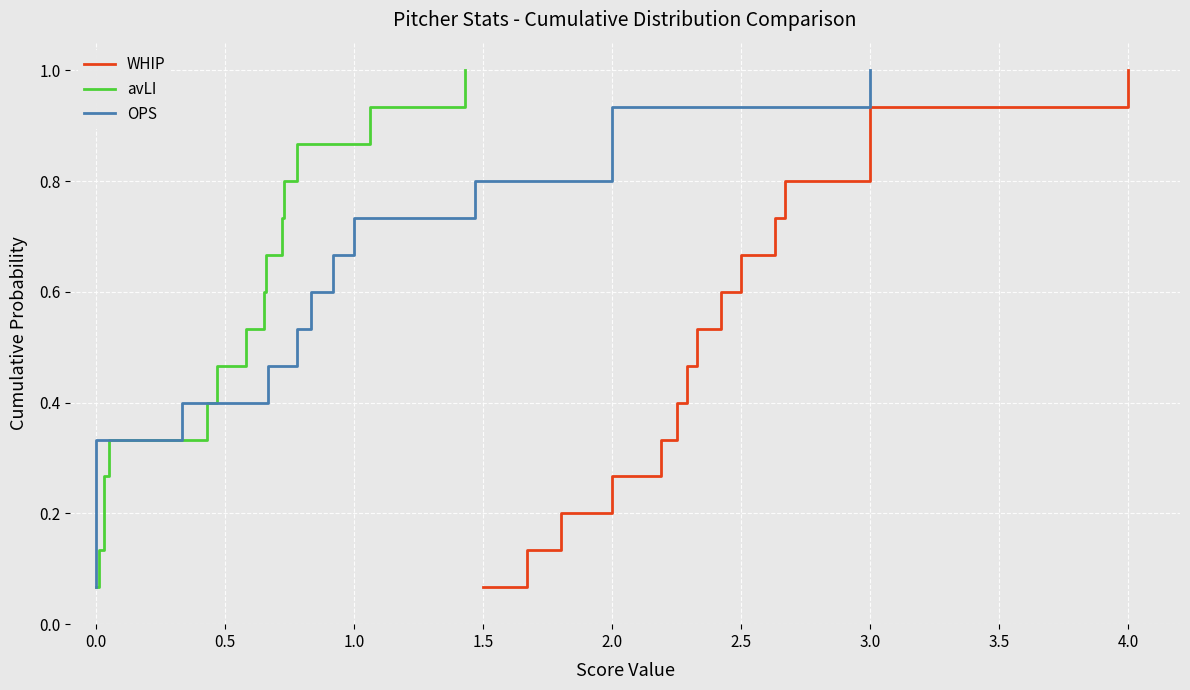

Between 3.0 and 4.0, which is larger?

4.0